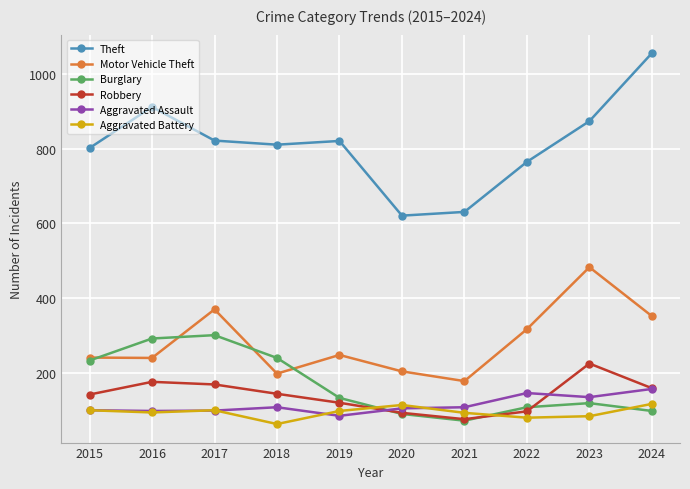

What are all the series names shown in the legend?

Theft, Motor Vehicle Theft, Burglary, Robbery, Aggravated Assault, Aggravated Battery